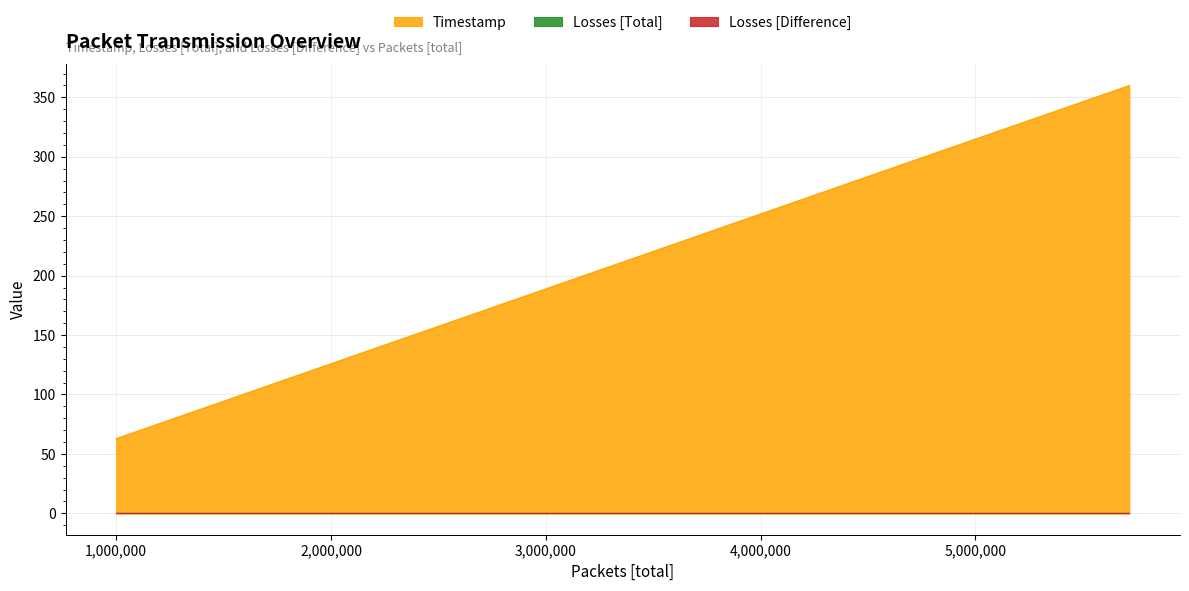

True or false: Losses [Total] and Losses [Difference] cross at least once.

False